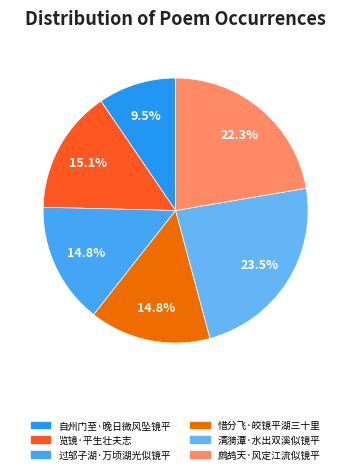

How many slices are in this pie chart?

6